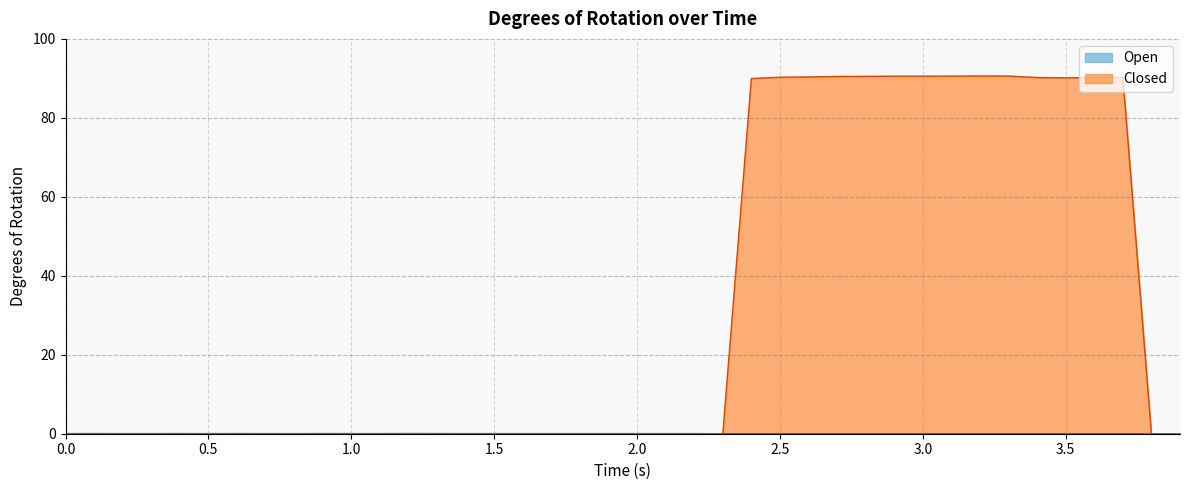

How many data points in Closed are above 0?

14